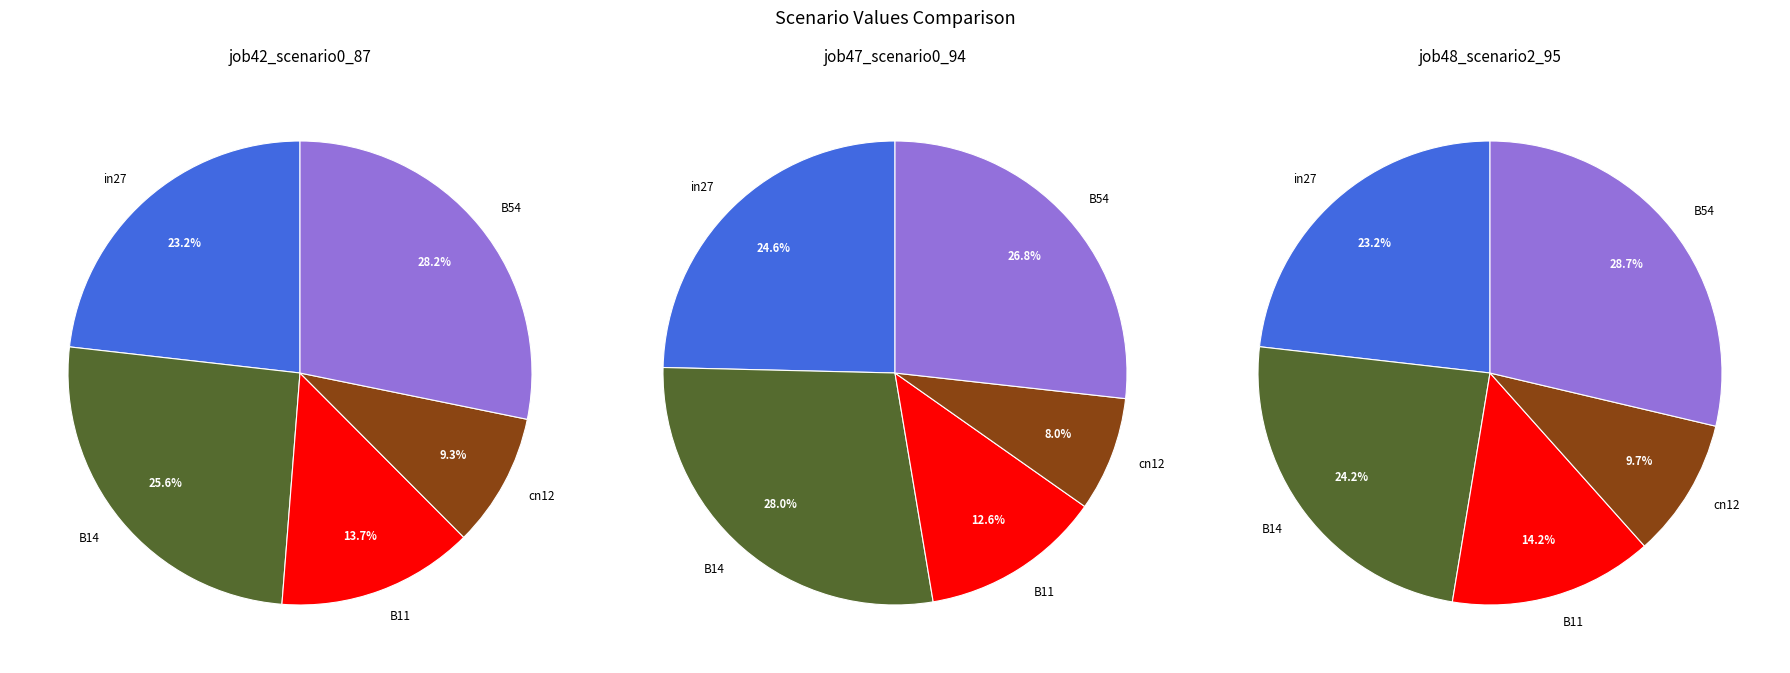

Does in27 account for over 50% of the chart?

No